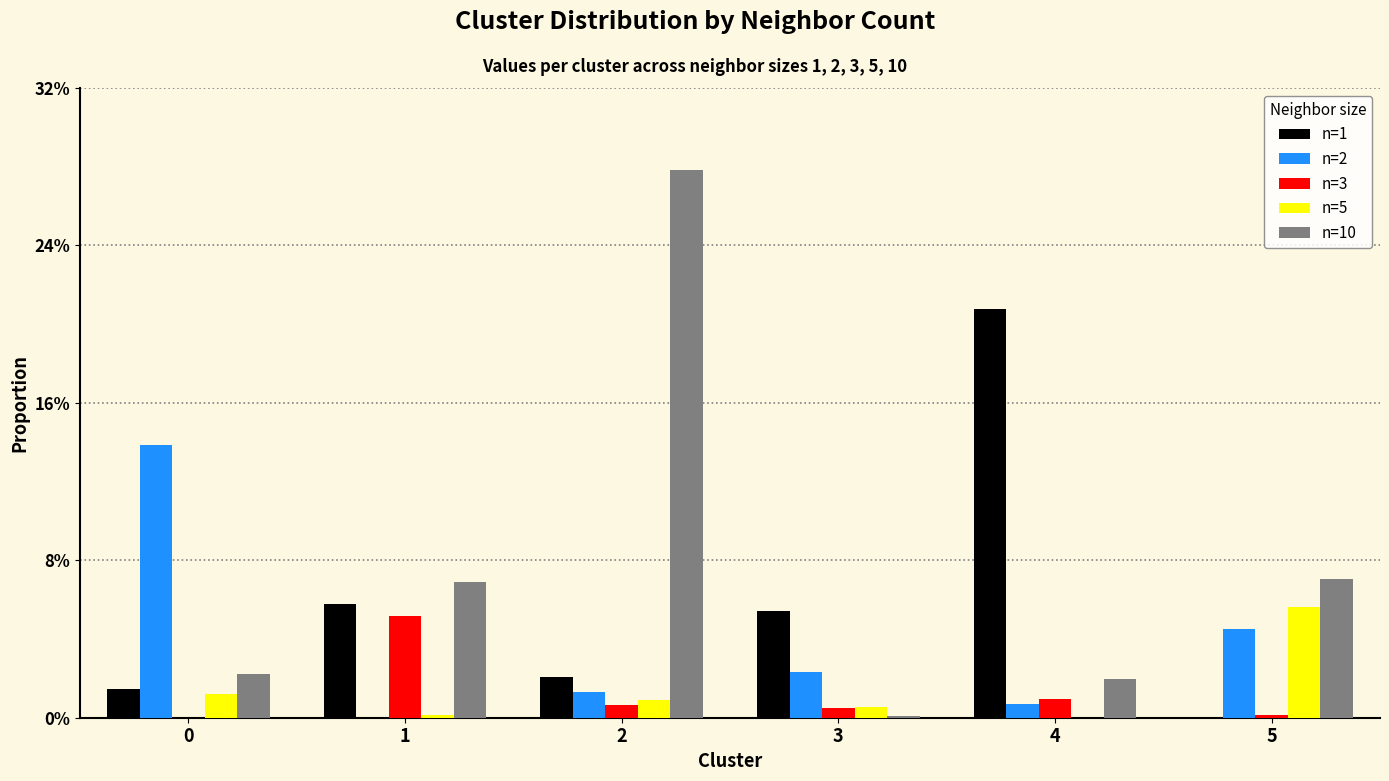

What is the difference between the maximum and minimum values in the n=10 series?

0.3